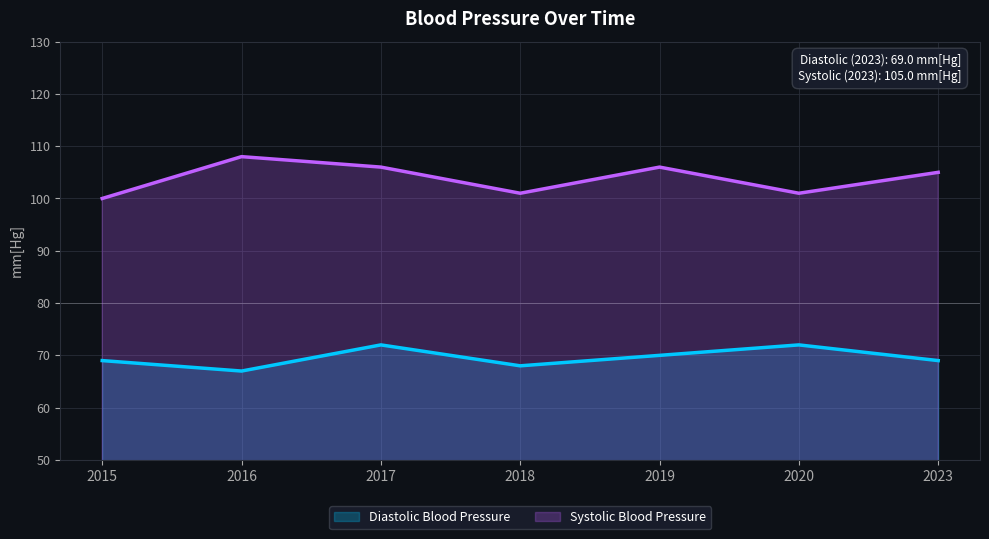

How many categories are shown in the chart?

7